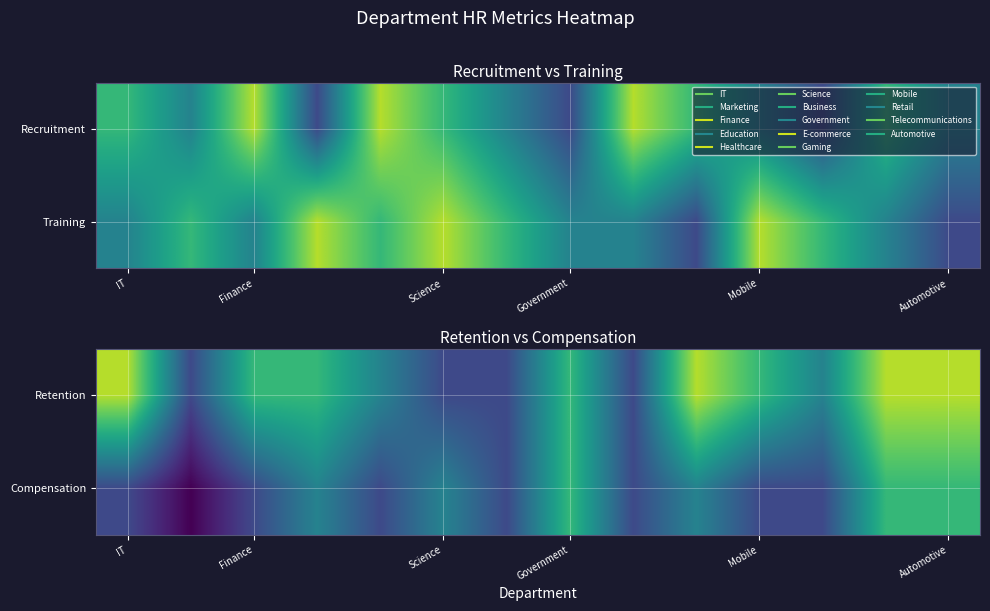

What is the average value of the Retention series?

46